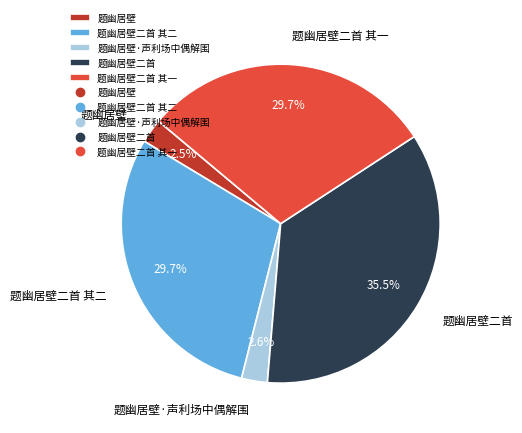

Between 题幽居壁二首 and 题幽居壁·声利场中偶解围, which is larger?

题幽居壁二首